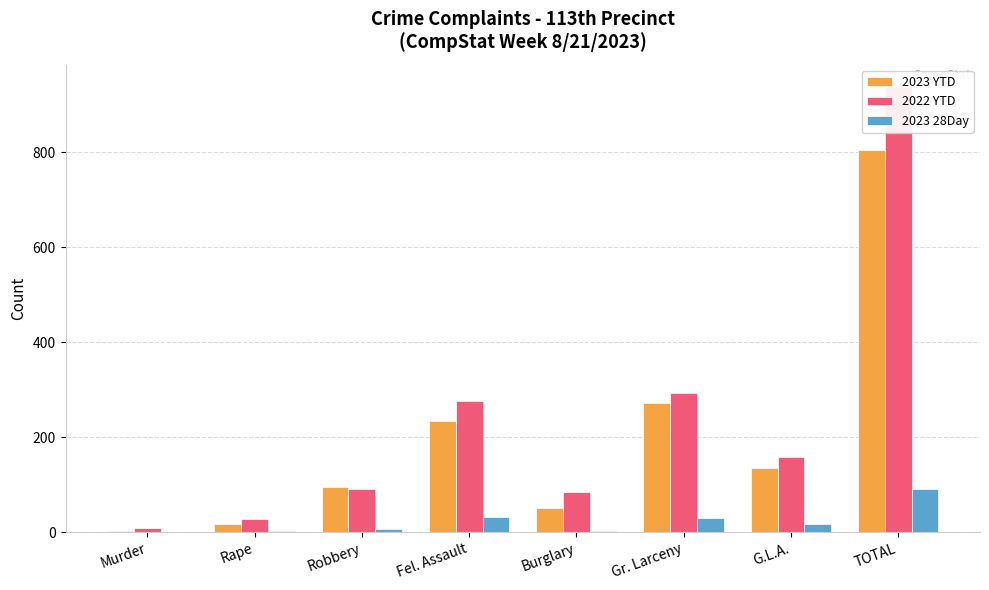

Rank the series by their maximum value, from lowest to highest.

2023 28Day, 2023 YTD, 2022 YTD